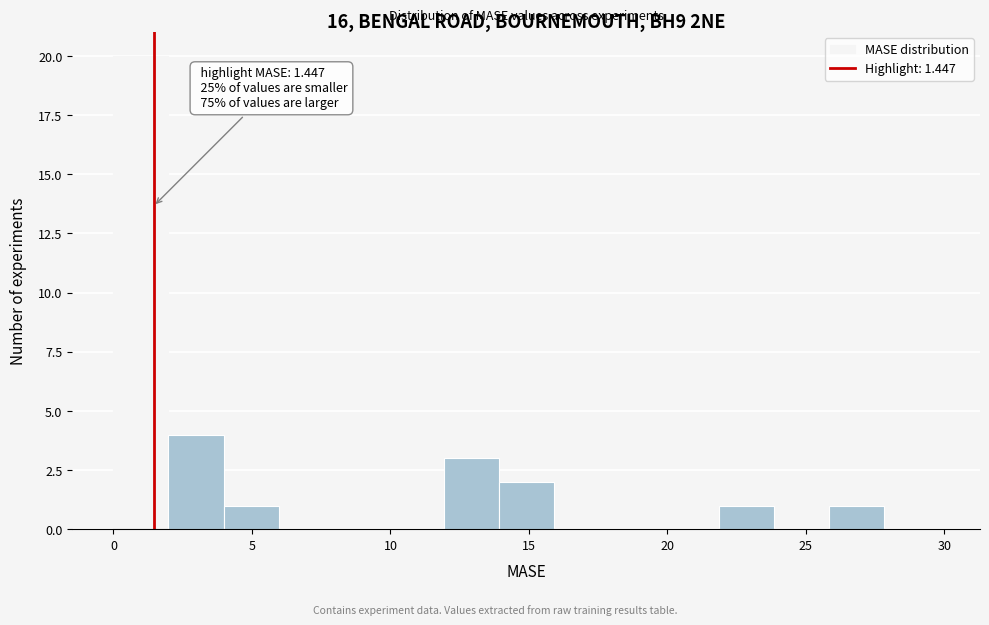

Around what value on the x-axis is the tallest bar? Give the approximate position of its centre, as read against the axis.

1.0